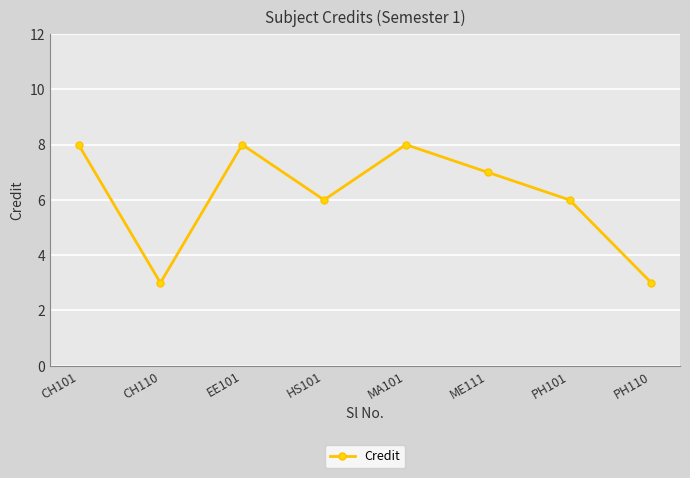

What is the approximate value at MA101?

8